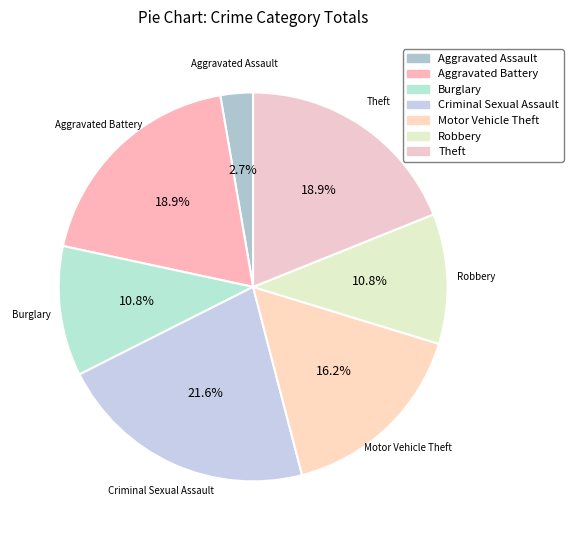

To the nearest percent, what portion does Motor Vehicle Theft represent?

16%